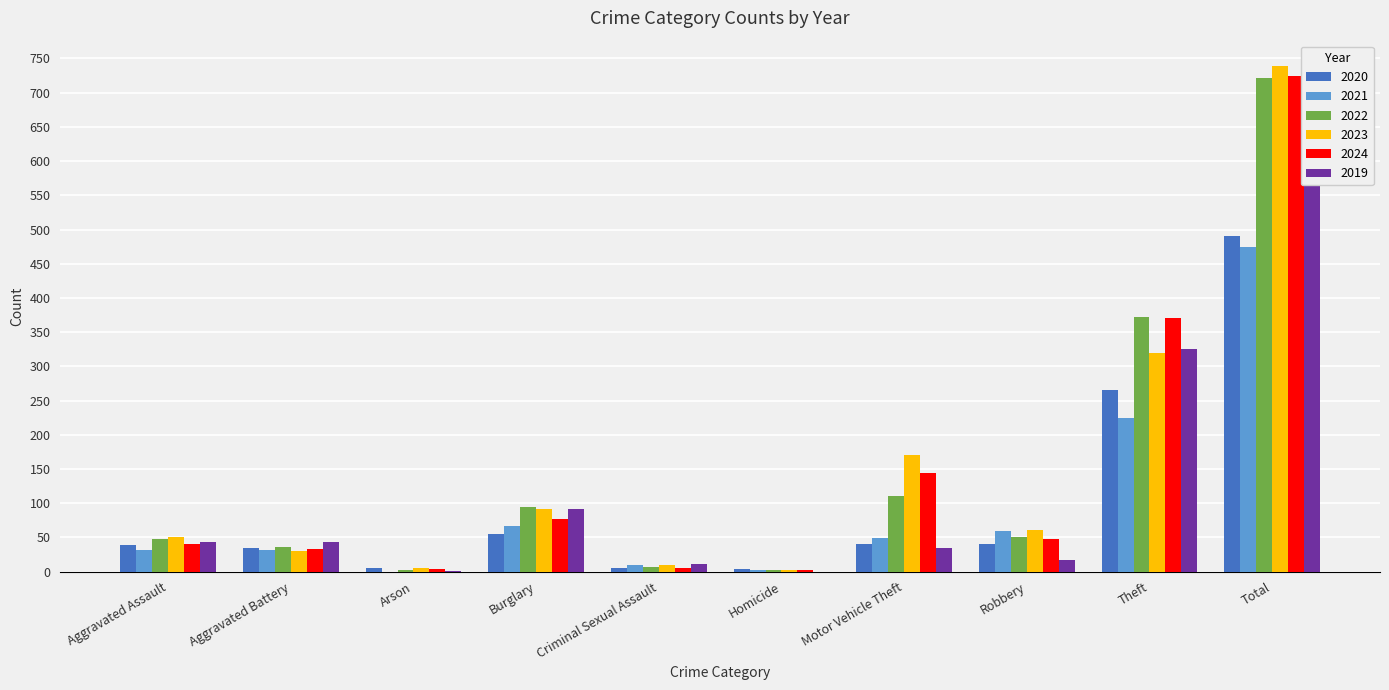

How many groups of bars are there?

10